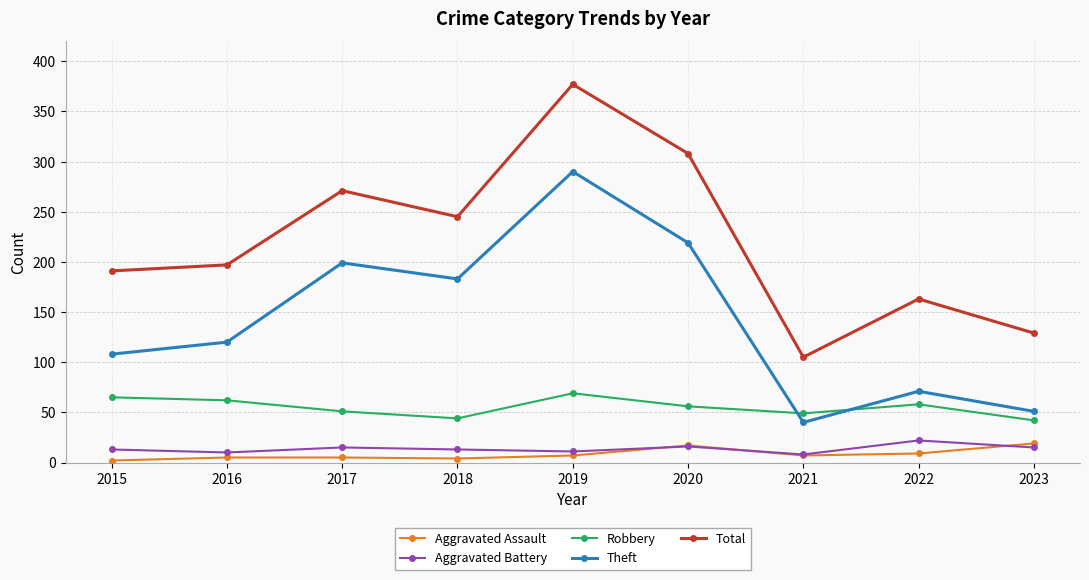

What is the difference between the Total values at 2018 and 2017?

26